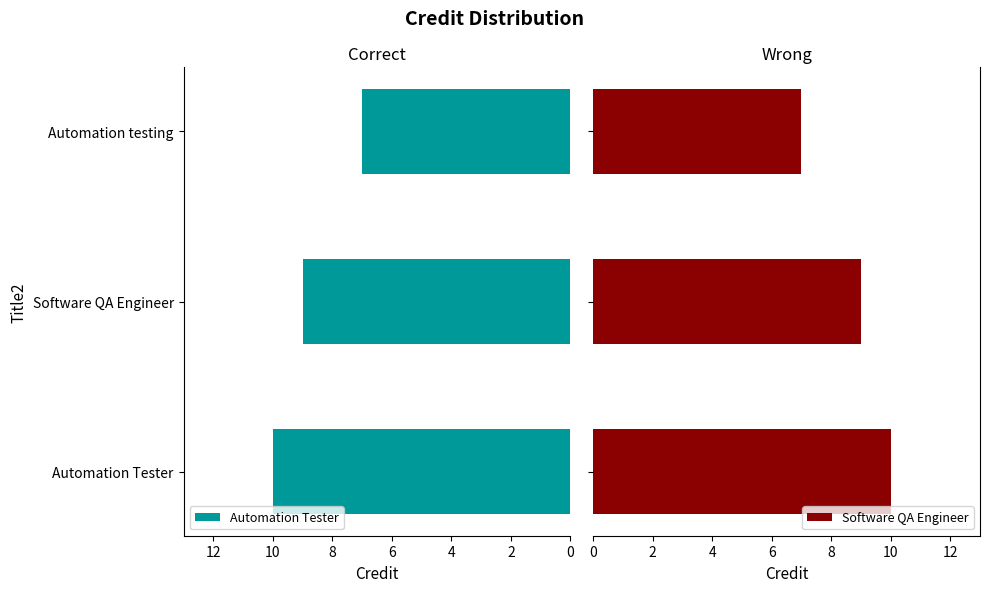

The Automation Tester series shows 7 at Automation testing. True or false?

True